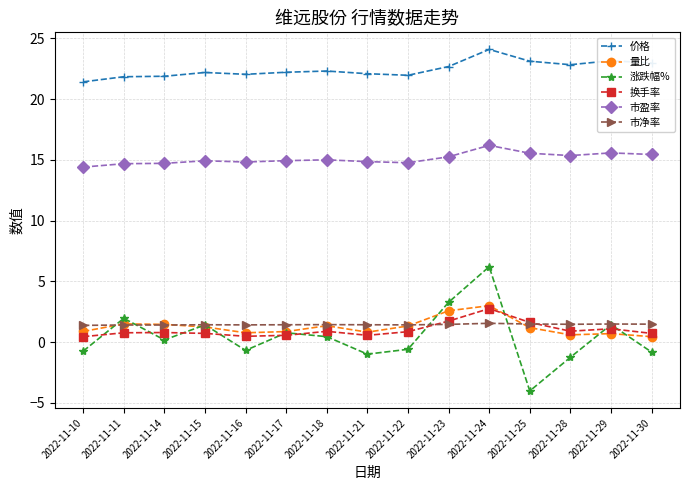

Count the number of data series in this chart.

6